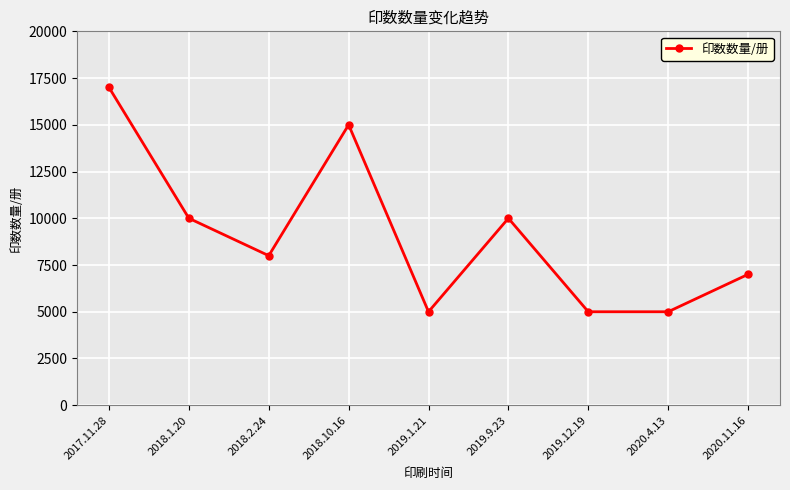

Is it true that the value at 2019.12.19 is 5000?

True